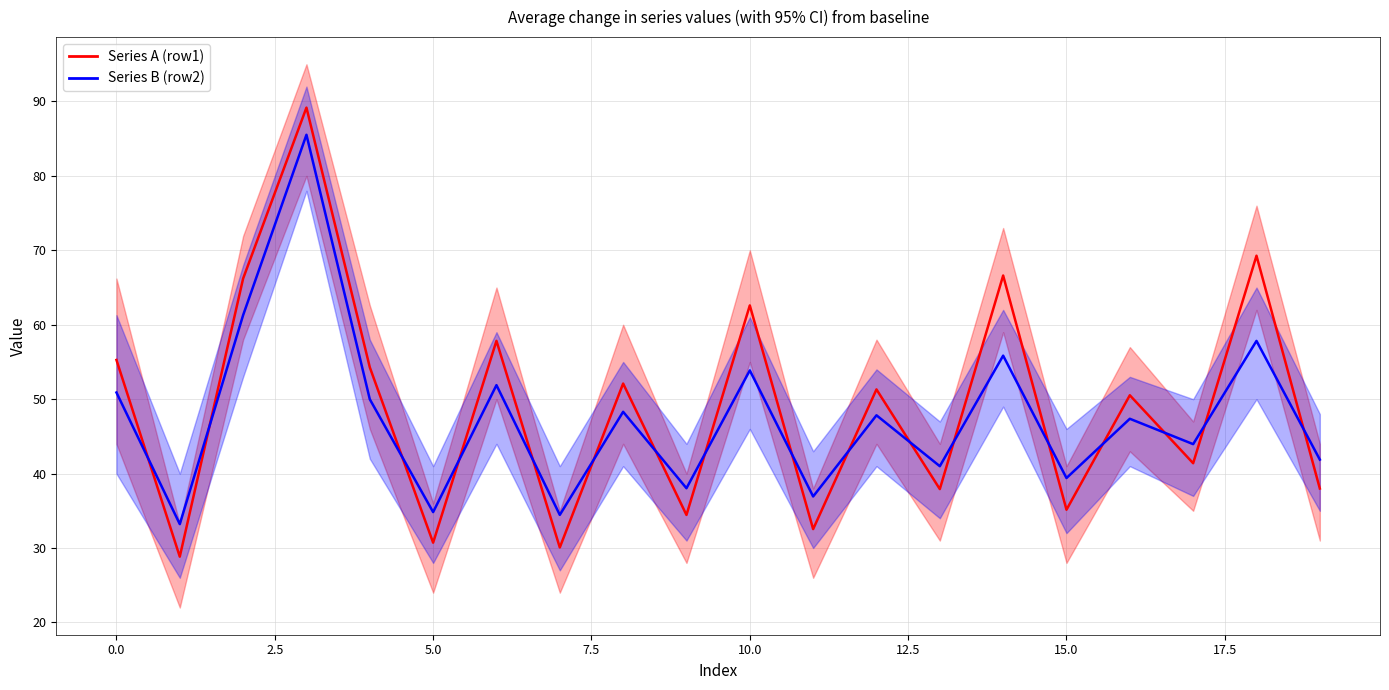

True or false: Series B line has a value of 27.8 at 7.5.

False